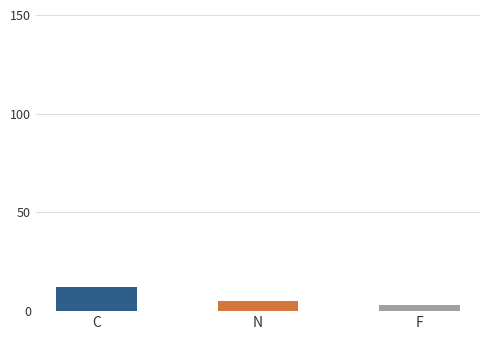

Are the bars horizontal?

No